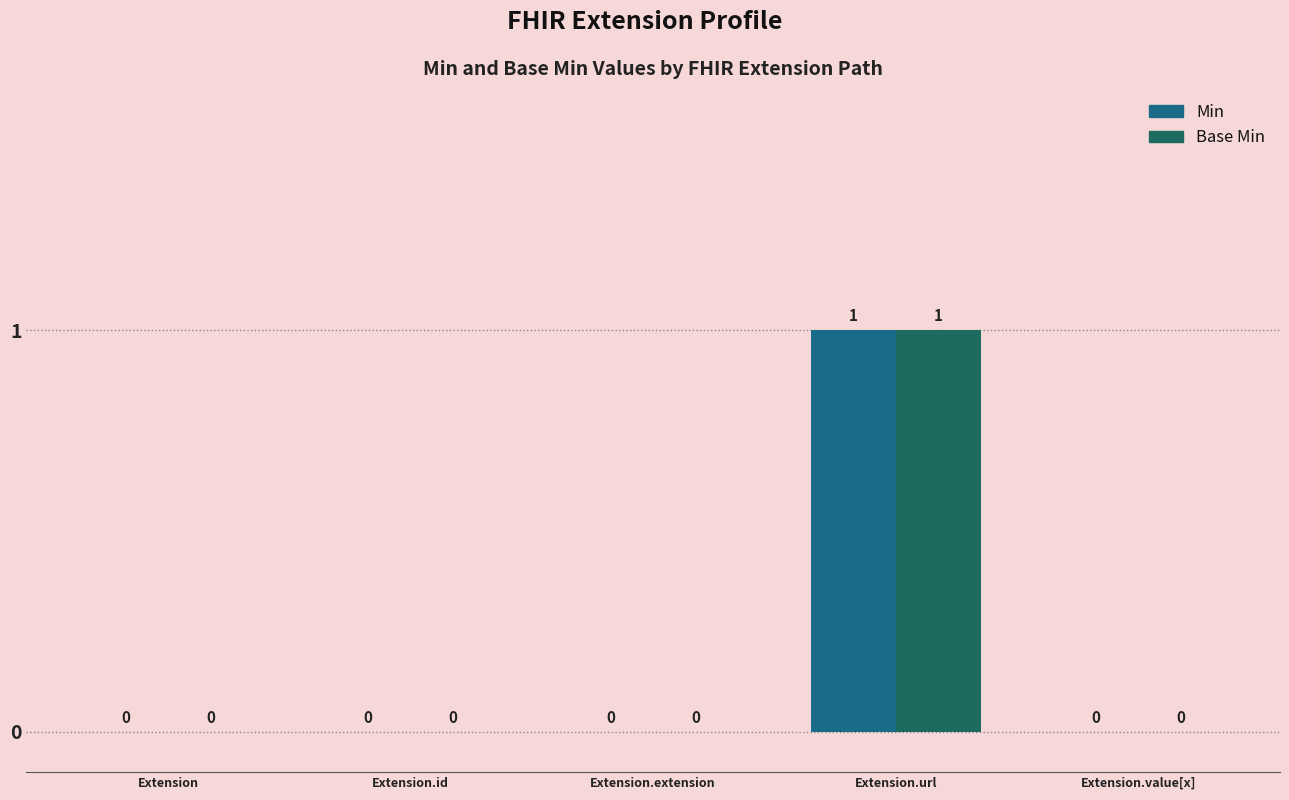

Which label corresponds to the largest value in the chart?

Extension.url